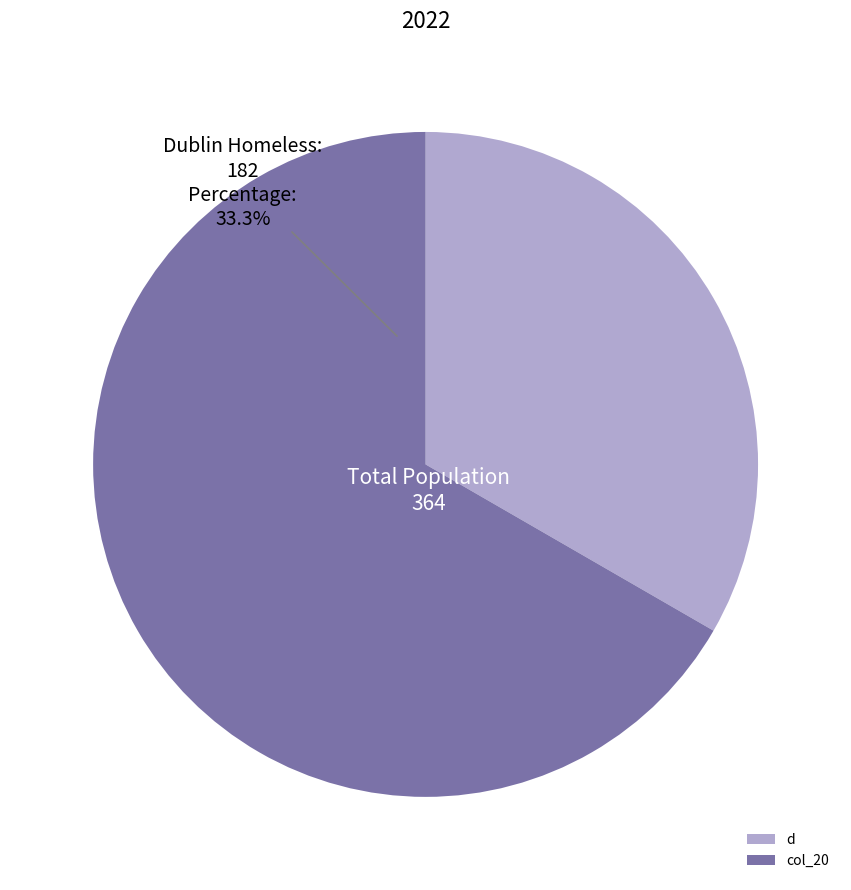

Approximately how many times larger is the value at col_20 compared to d?

2.0